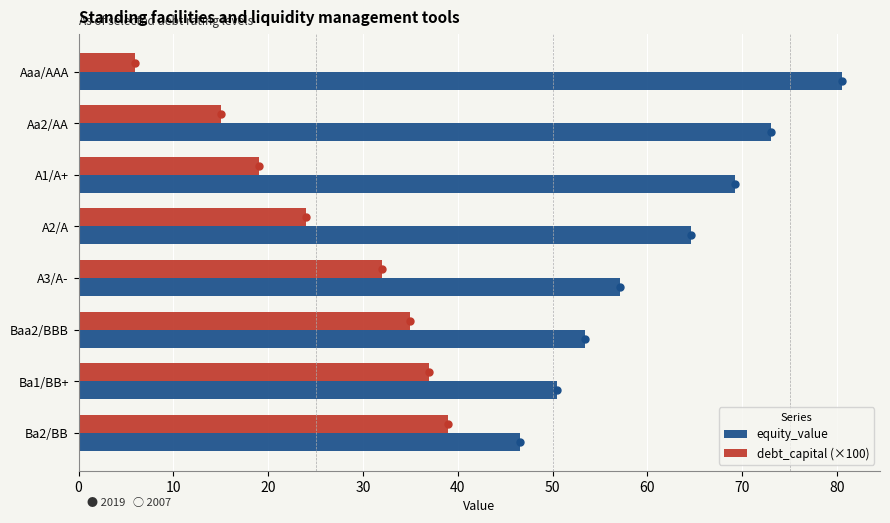

Rank the categories by debt_capital (×100) value from lowest to highest.

Aaa/AAA, Aa2/AA, A1/A+, A2/A, A3/A-, Baa2/BBB, Ba1/BB+, Ba2/BB